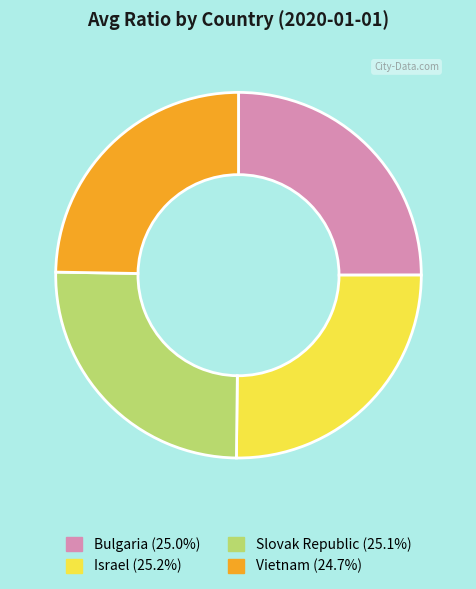

Is it true that Israel is 17% of the pie?

False